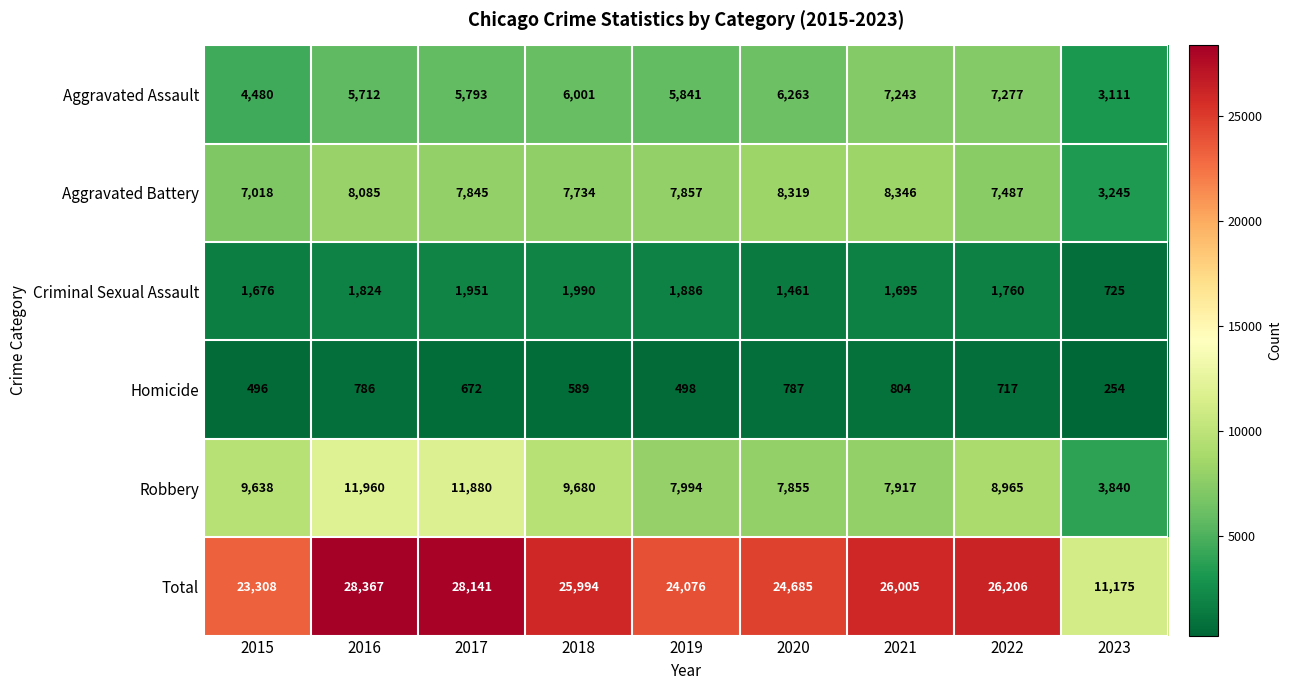

Between 2020 and 2023, which series saw the biggest shift?

Total